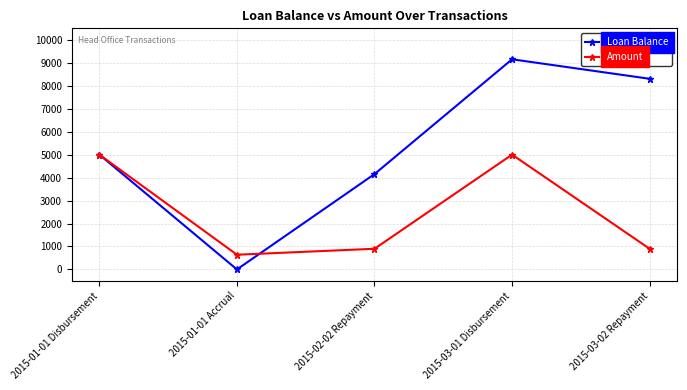

Read the Amount value at 2015-03-02 Repayment.

900.0